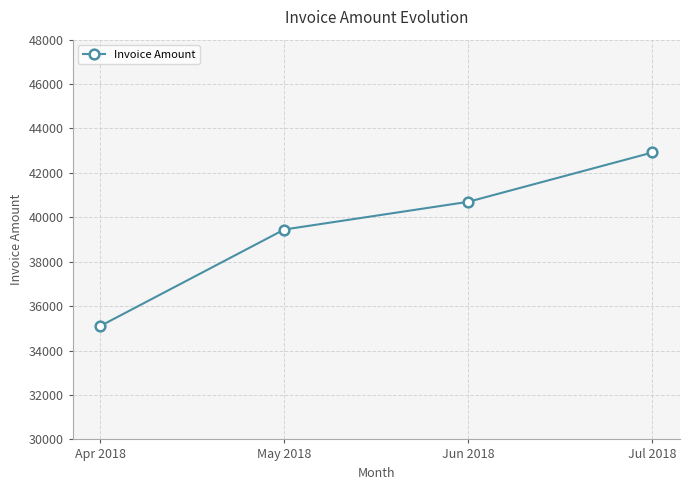

How many lines are shown in the chart?

1